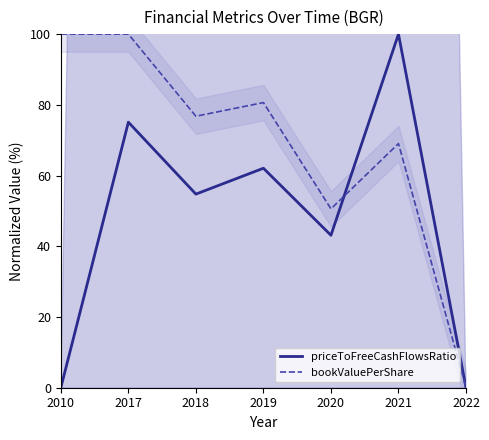

Reading left to right, list all the values displayed in this chart.

priceToFreeCashFlowsRatio: 2010=0.0	2017=75.1	2018=54.8	2019=62.1	2020=43.1	2021=100.0	2022=0.0
bookValuePerShare: 2010=100.0	2017=100.0	2018=76.8	2019=80.6	2020=50.6	2021=69.0	2022=0.0